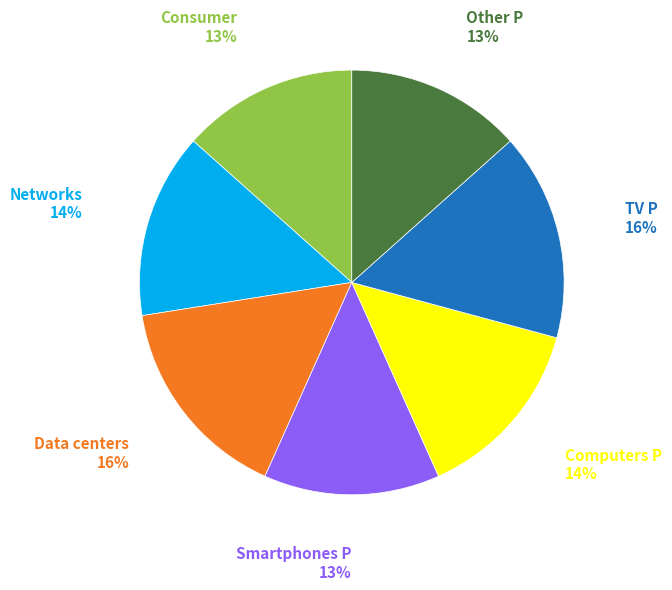

The Other P slice represents 21% of the pie. True or false?

False